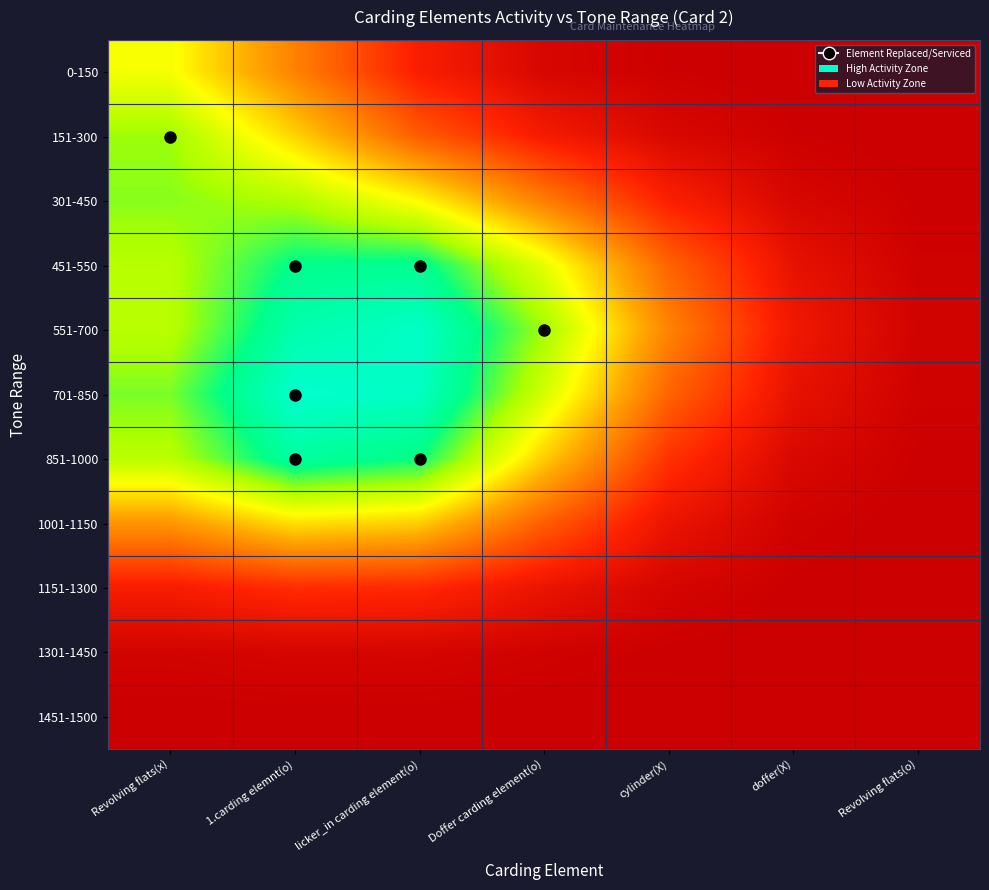

Between Doffer carding element(o) and Revolving flats(o), which is larger?

Doffer carding element(o)